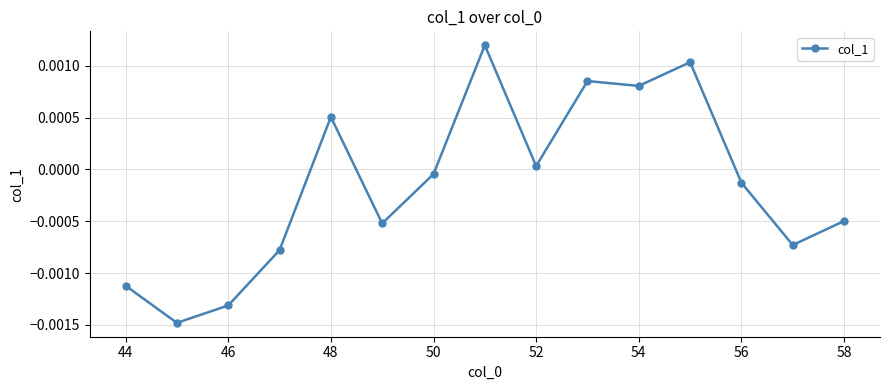

True or false: there are more than 0 points higher than both neighbors.

True